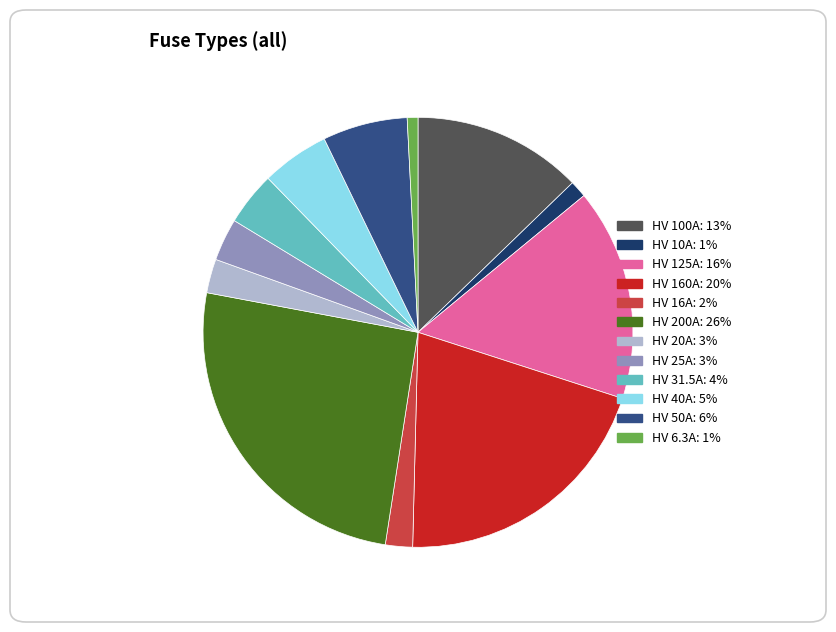

Is the sum of HV 31.5A and HV 160A greater than half?

No